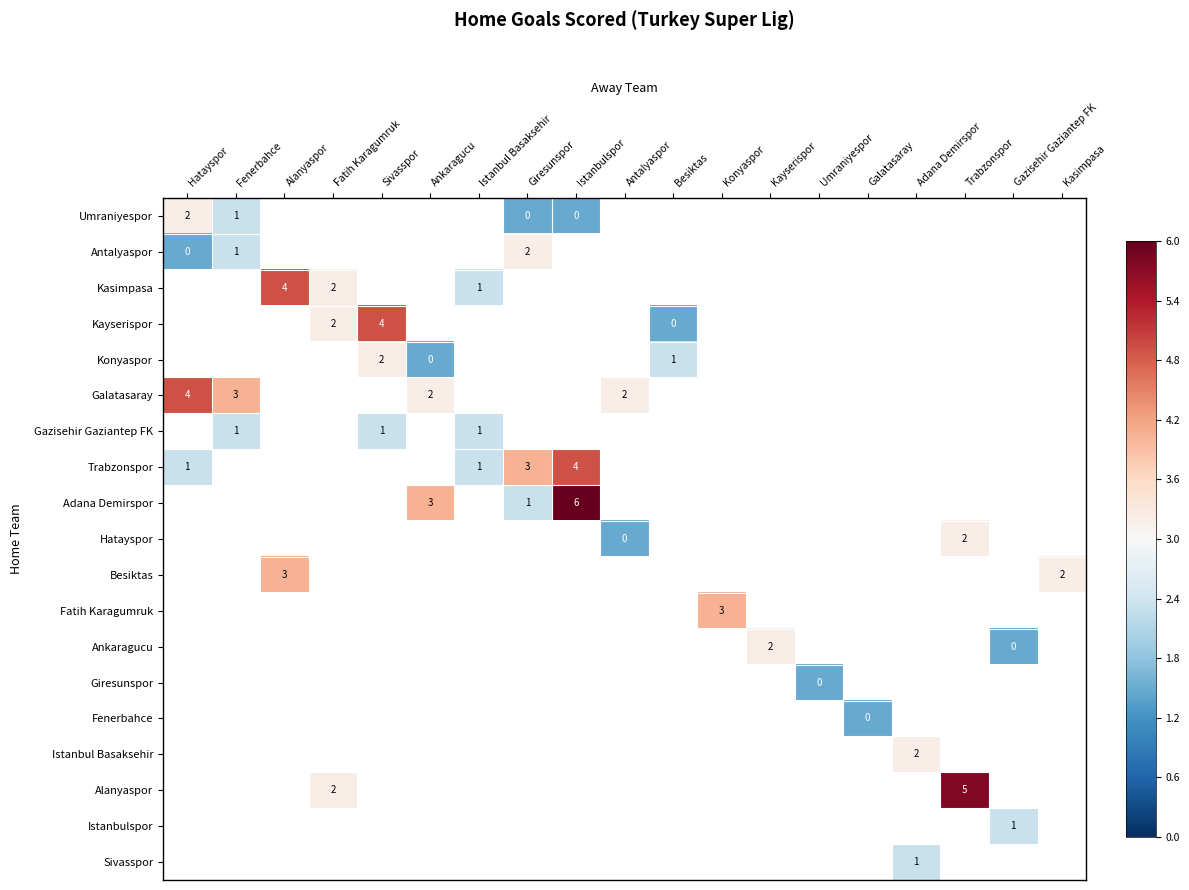

At which category does the chart reach its minimum across all series?

Giresunspor